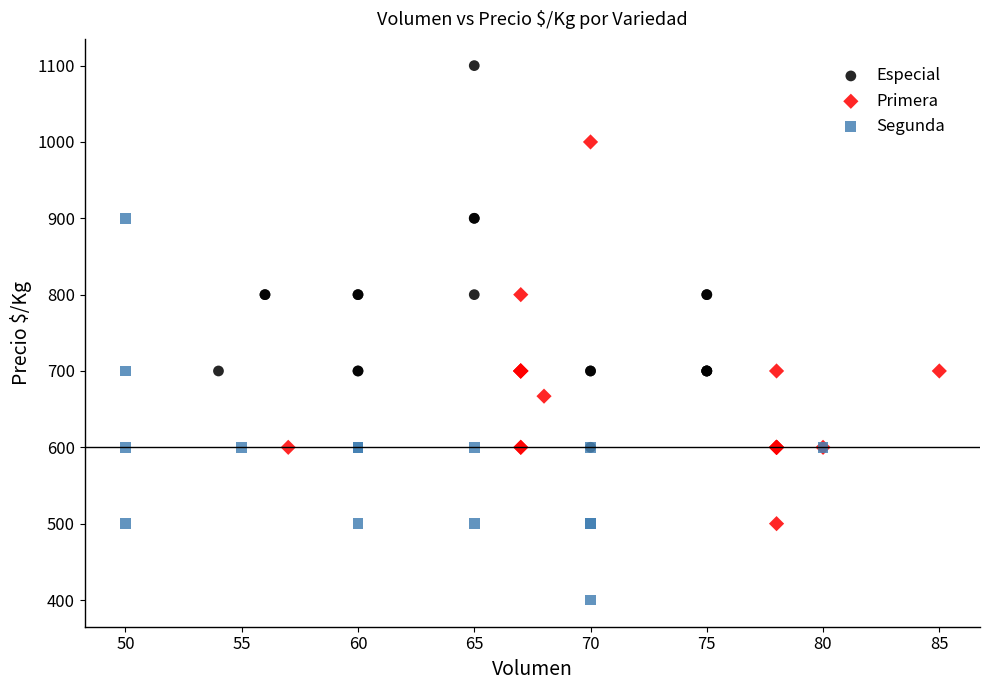

Which series contains the highest Y value?

Especial